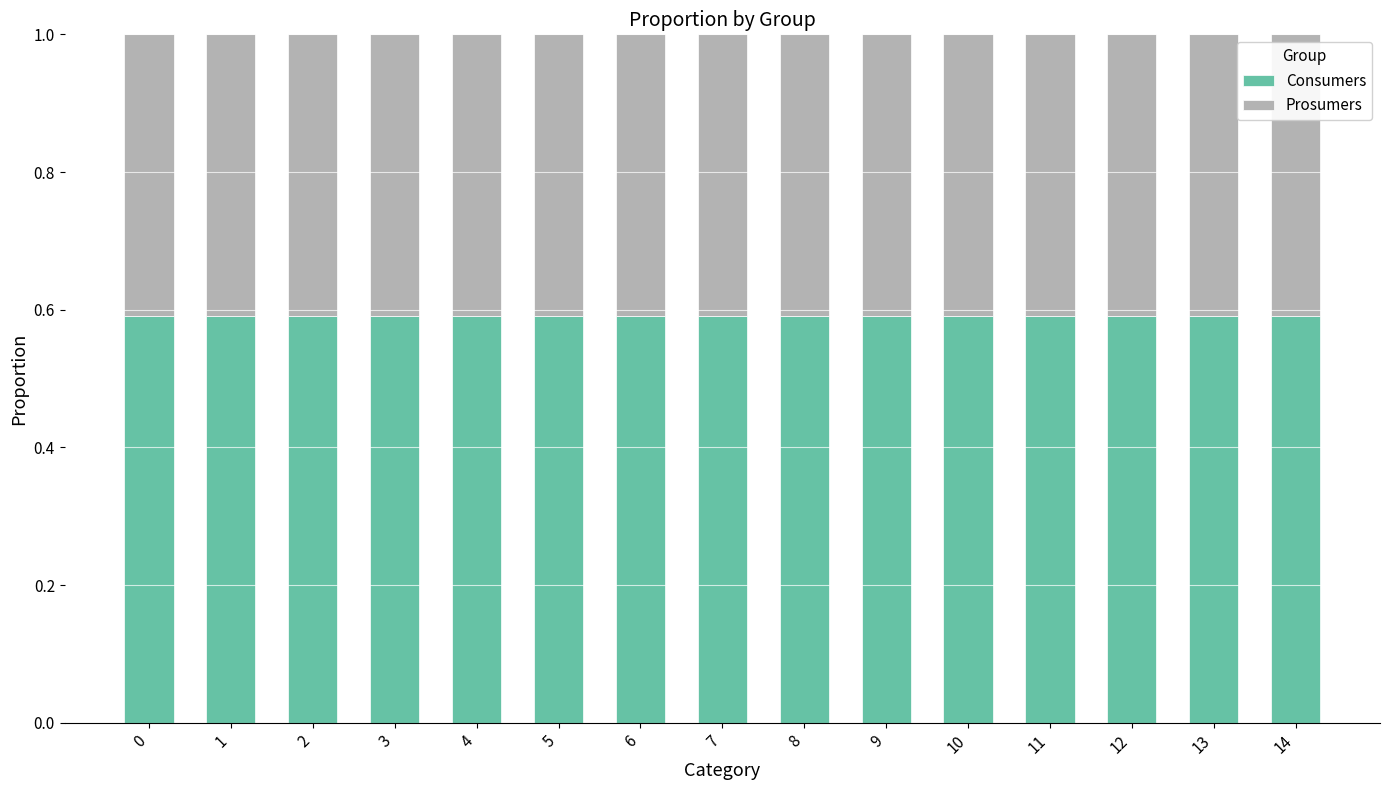

What is the total value across all series at 14?

1.0